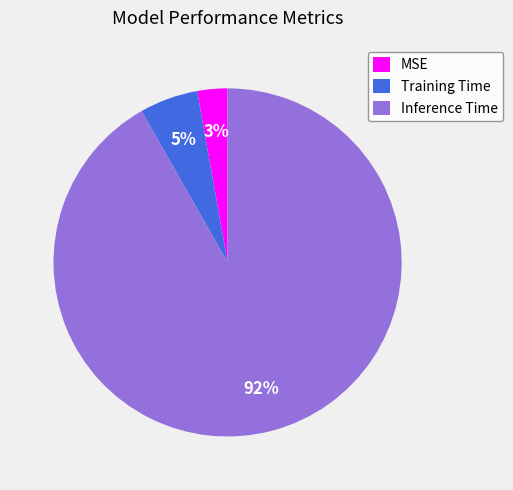

Is the sum of MSE and Training Time greater than half?

No